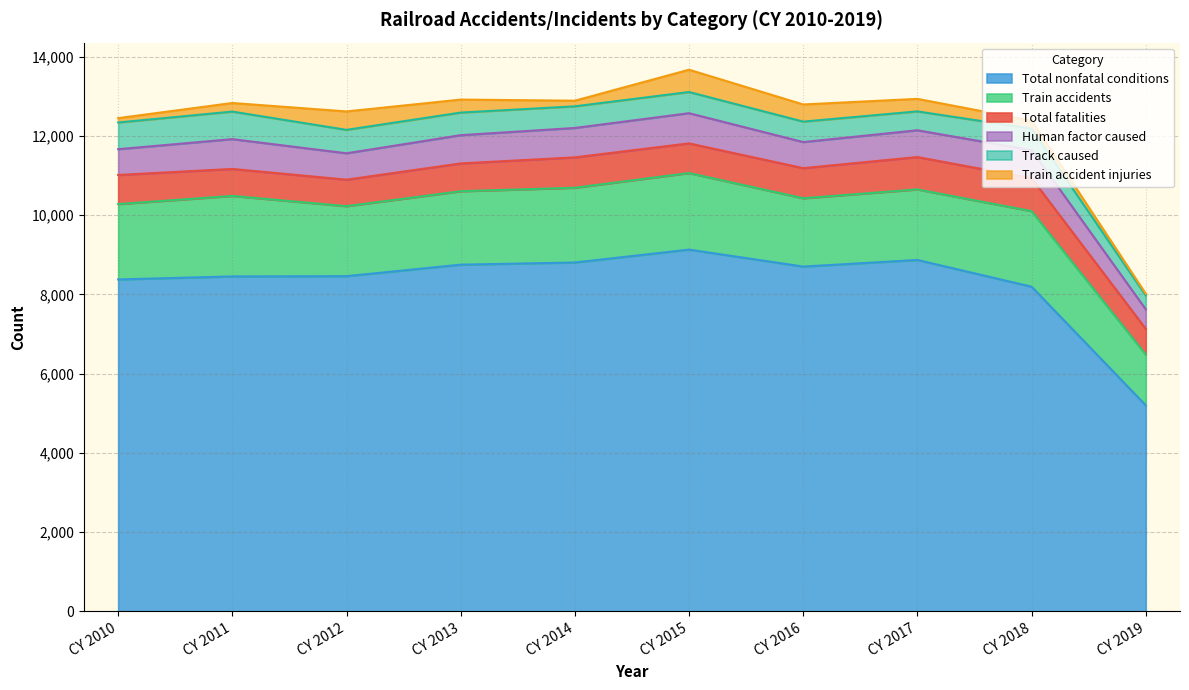

Where is the first local minimum for Train accidents?

CY 2012